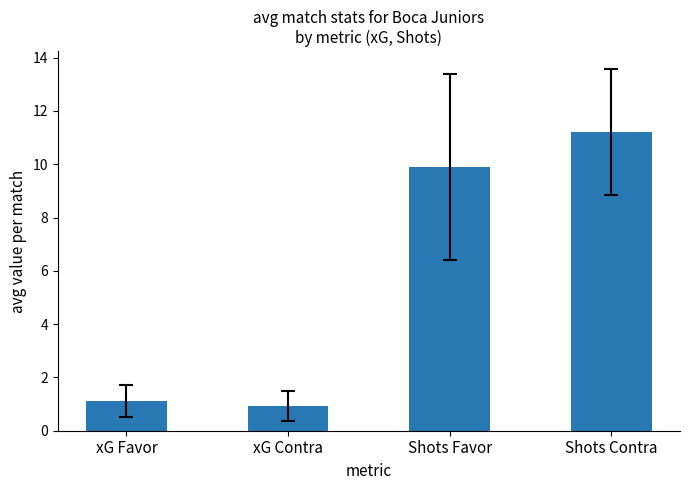

Which label corresponds to the largest value in the chart?

Shots Contra